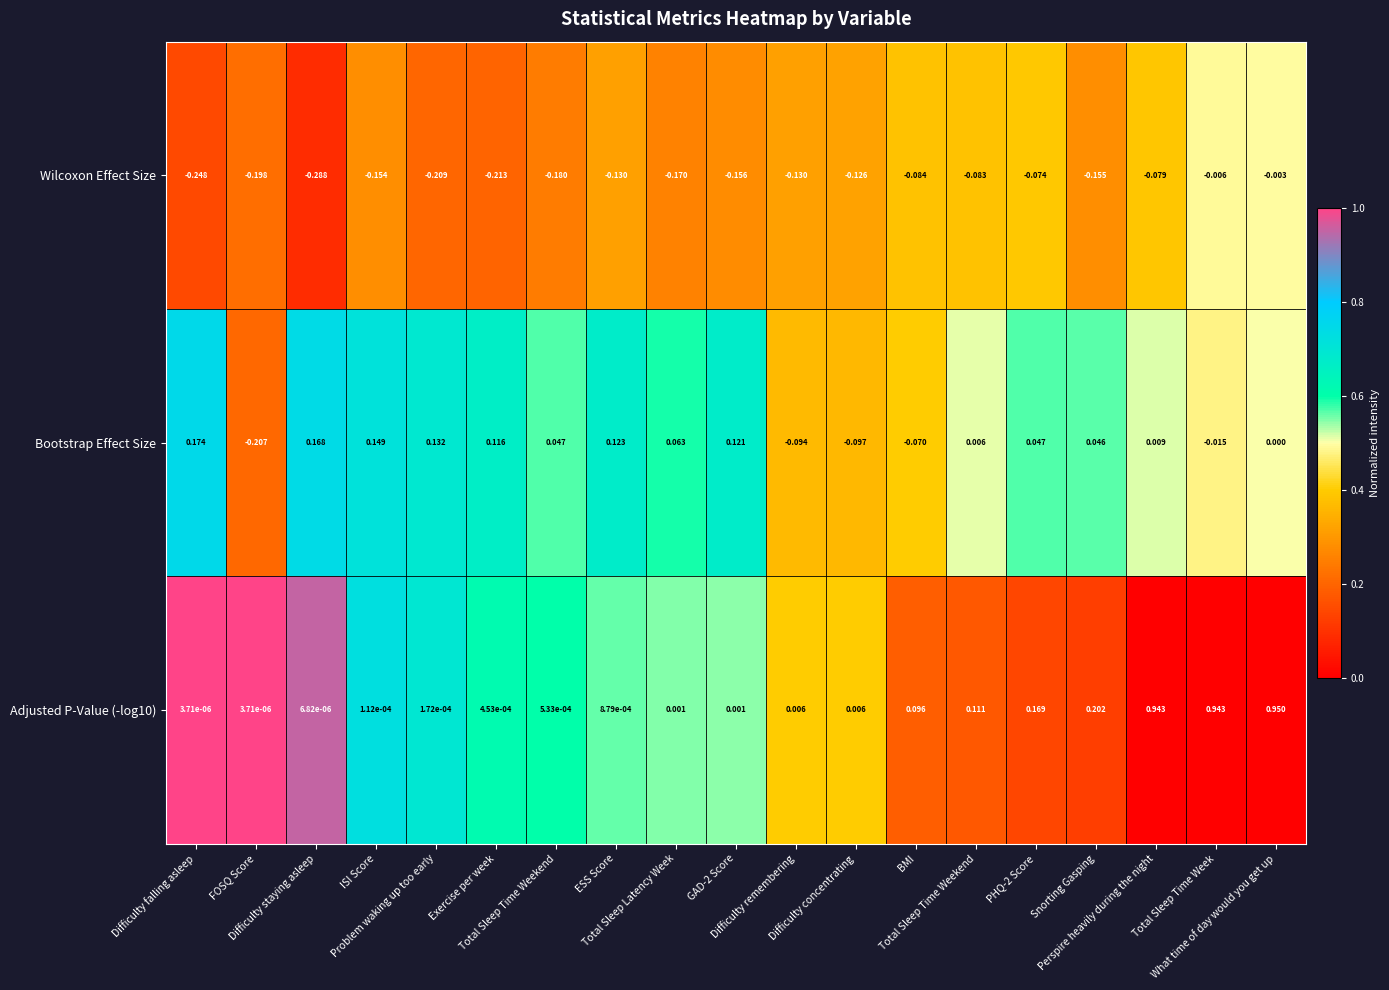

How many values in the Bootstrap Effect Size series are below 0?

5